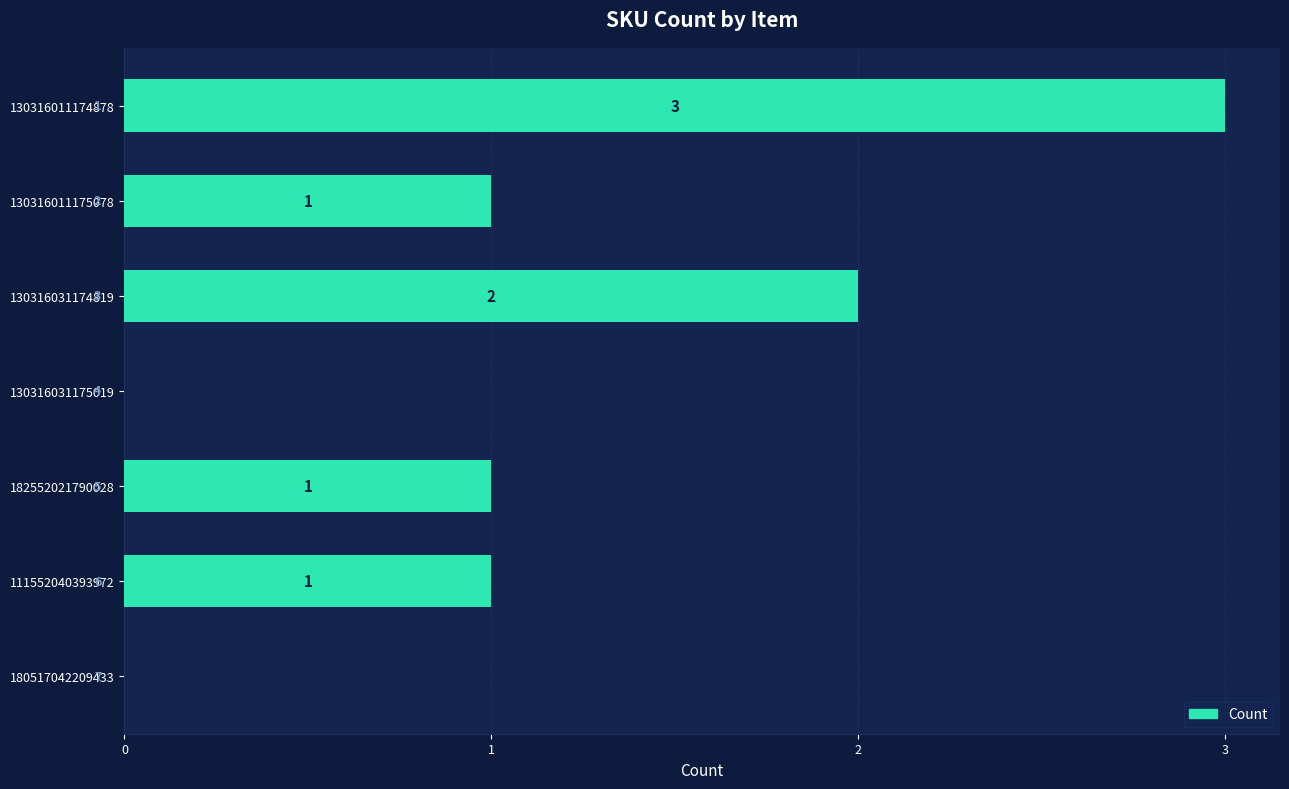

Reading bottom to top, list all the values displayed in this chart.

180517042209433=0	111552040393972=1	182552021790028=1	130316031175019=0	130316031174819=2	130316011175078=1	130316011174878=3